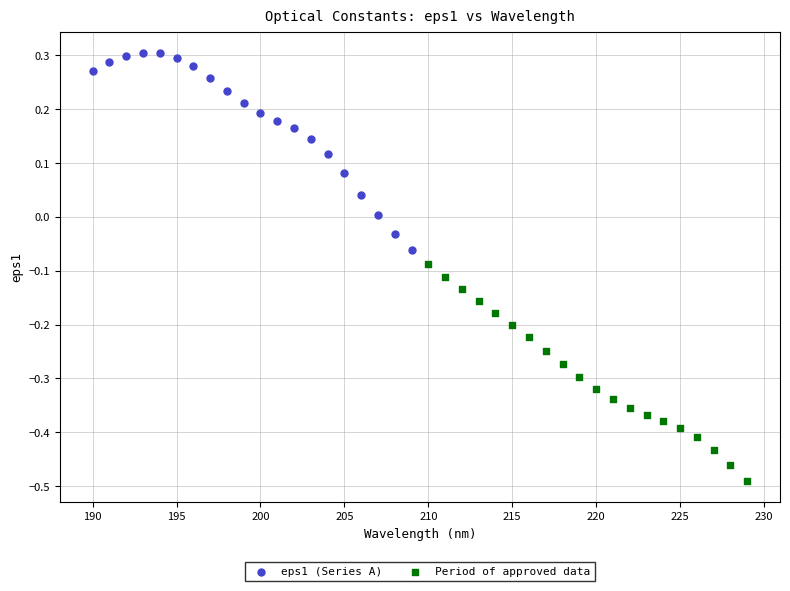

Which series contains the highest Y value?

eps1 (Series A)